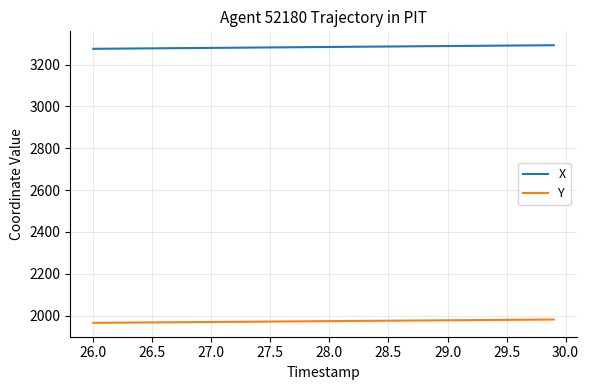

True or false: X and Y cross at least once.

False